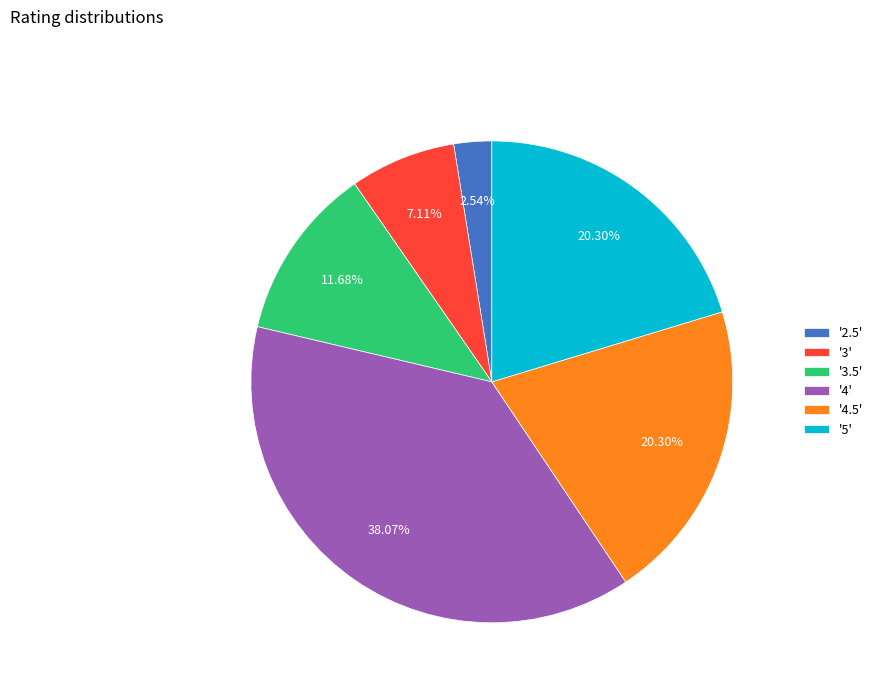

Approximately how many times larger is the value at '3.5' compared to '5'?

0.6